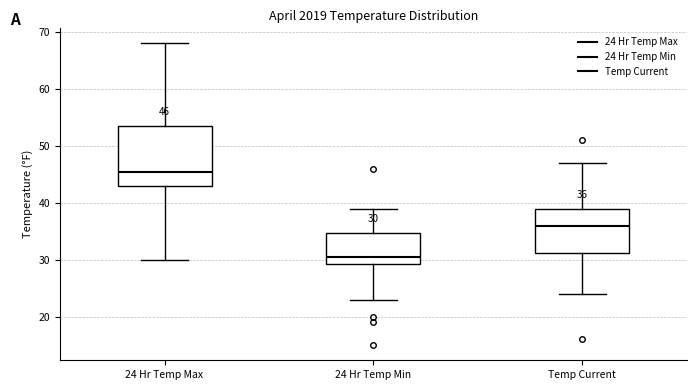

Comparing the boxes themselves (not the whiskers), which one is the tallest?

24 Hr Temp Max